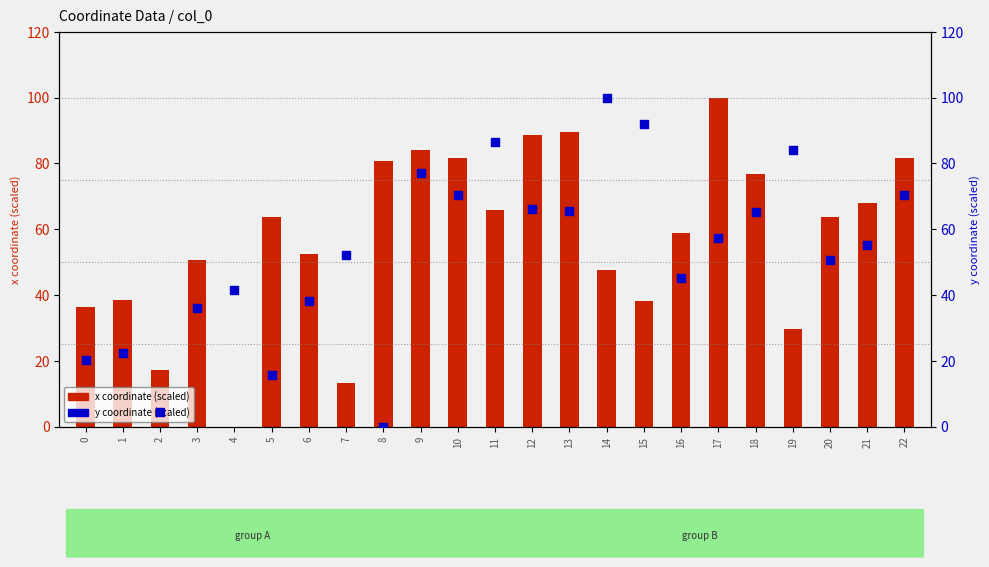

Which series contains the lowest Y value?

x coordinate (scaled)